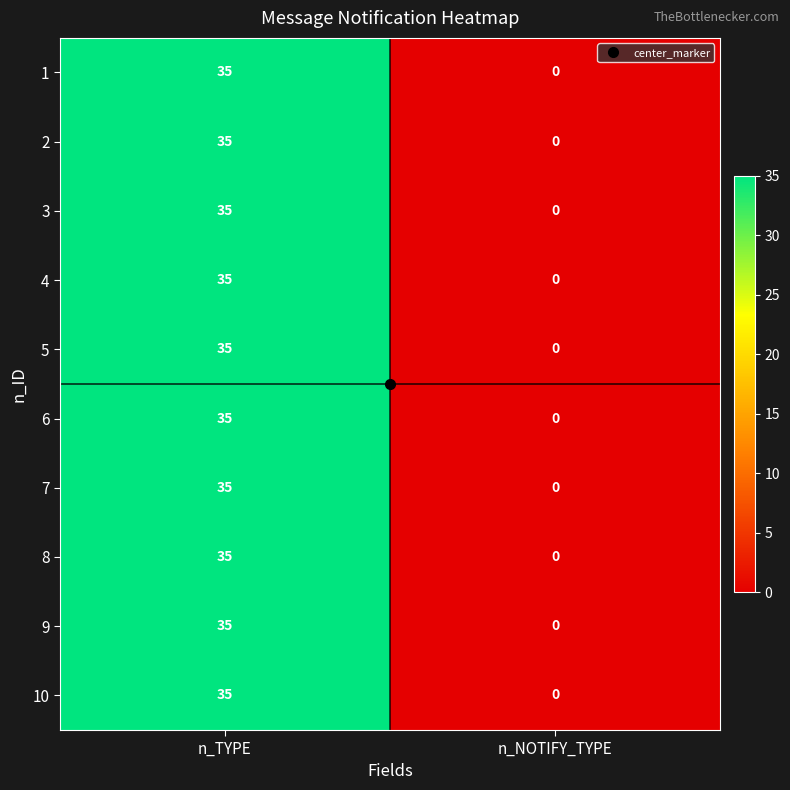

What is the highest value of the 4 series?

35